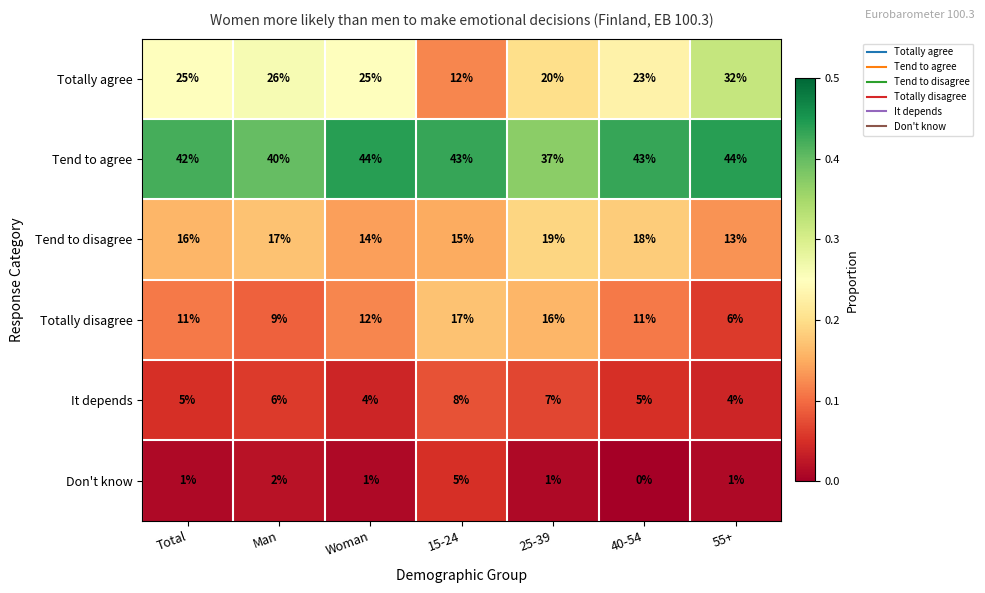

Is it true that Totally disagree equals 2 at 55+?

False